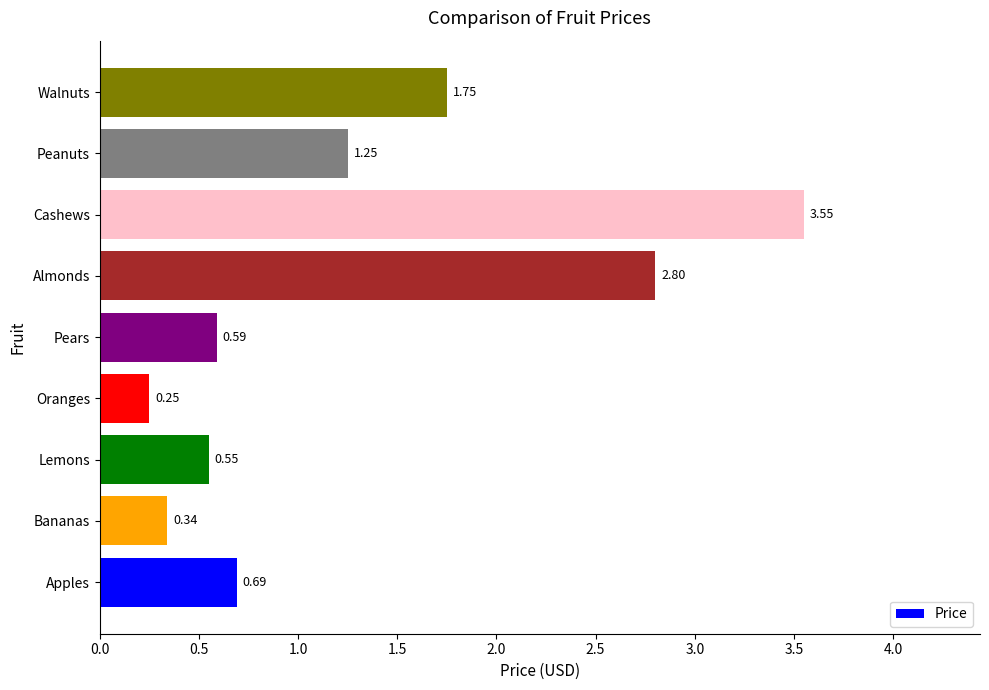

Which category has the highest value across all series?

Cashews